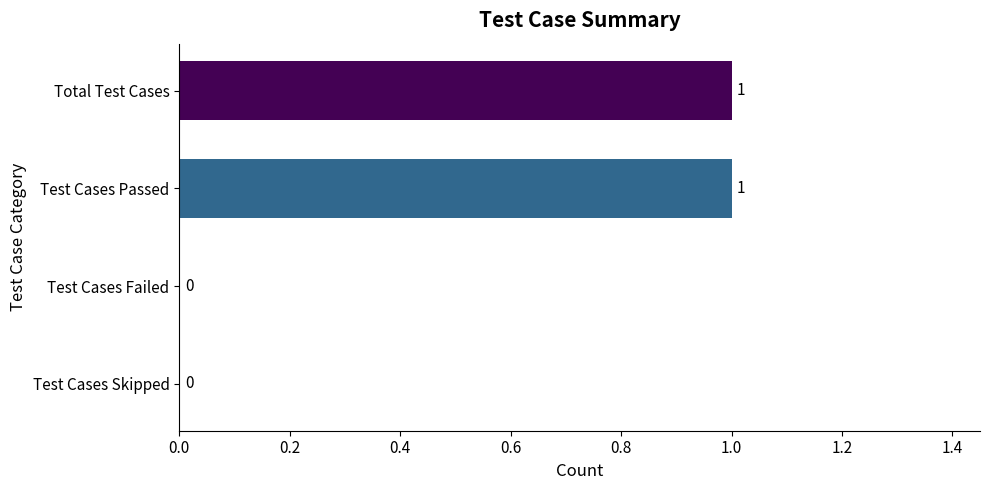

Between Test Cases Failed and Test Cases Passed, which is larger?

Test Cases Passed